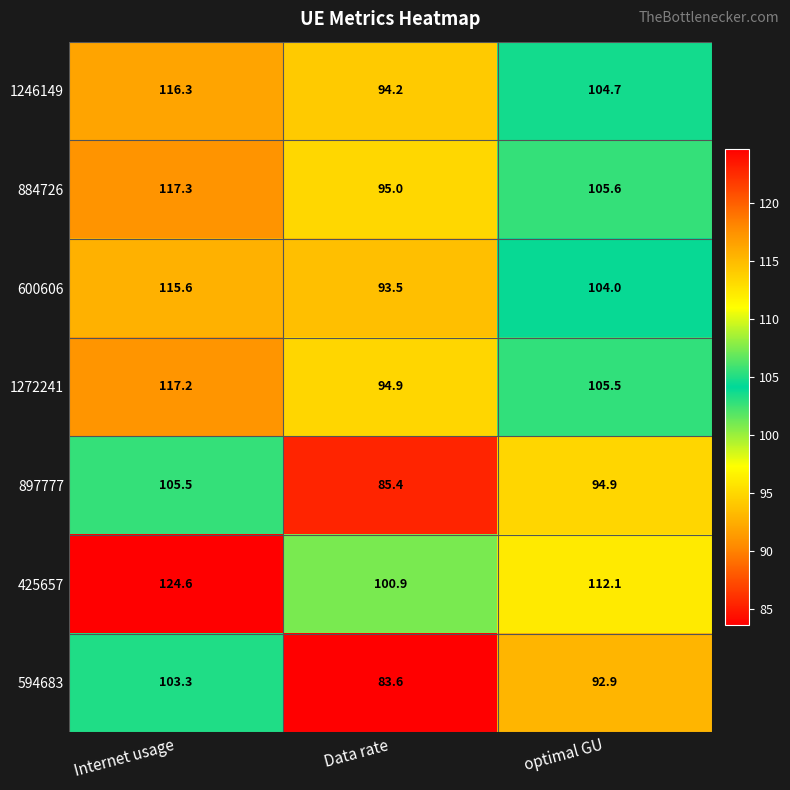

Rank the series by their maximum value, from lowest to highest.

594683, 897777, 600606, 1246149, 1272241, 884726, 425657